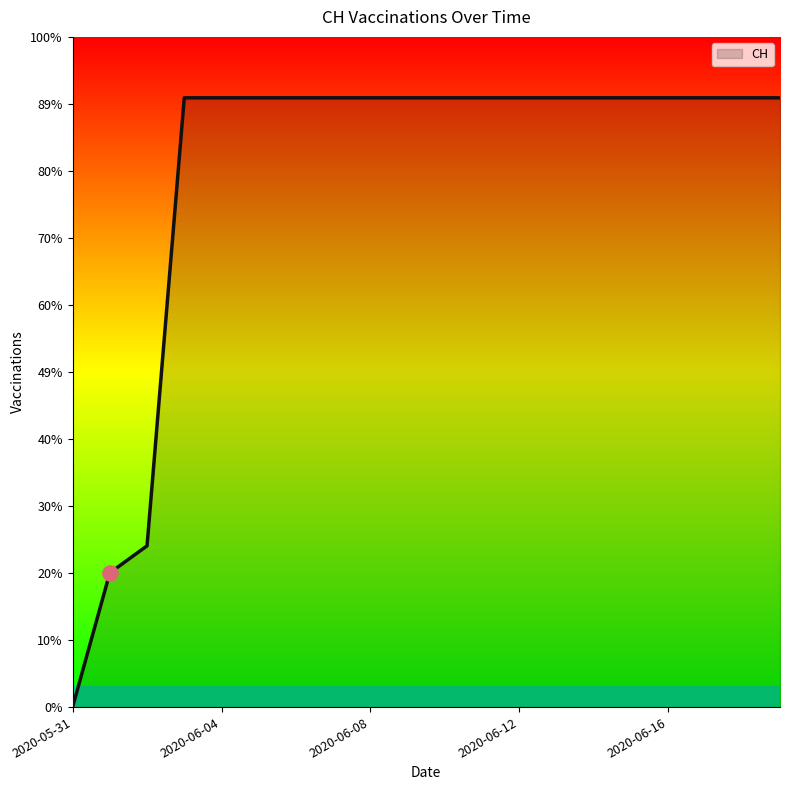

Does the chart have visible grid lines?

No